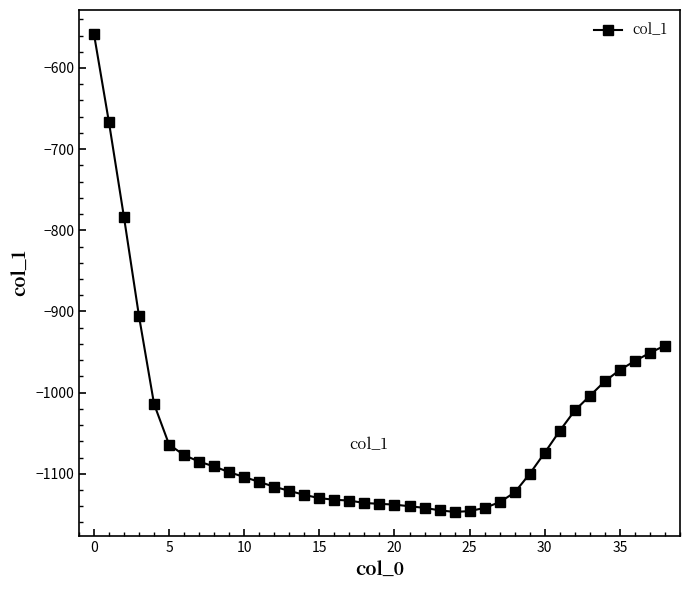

What is the value of the 10th point from the left?

-1098